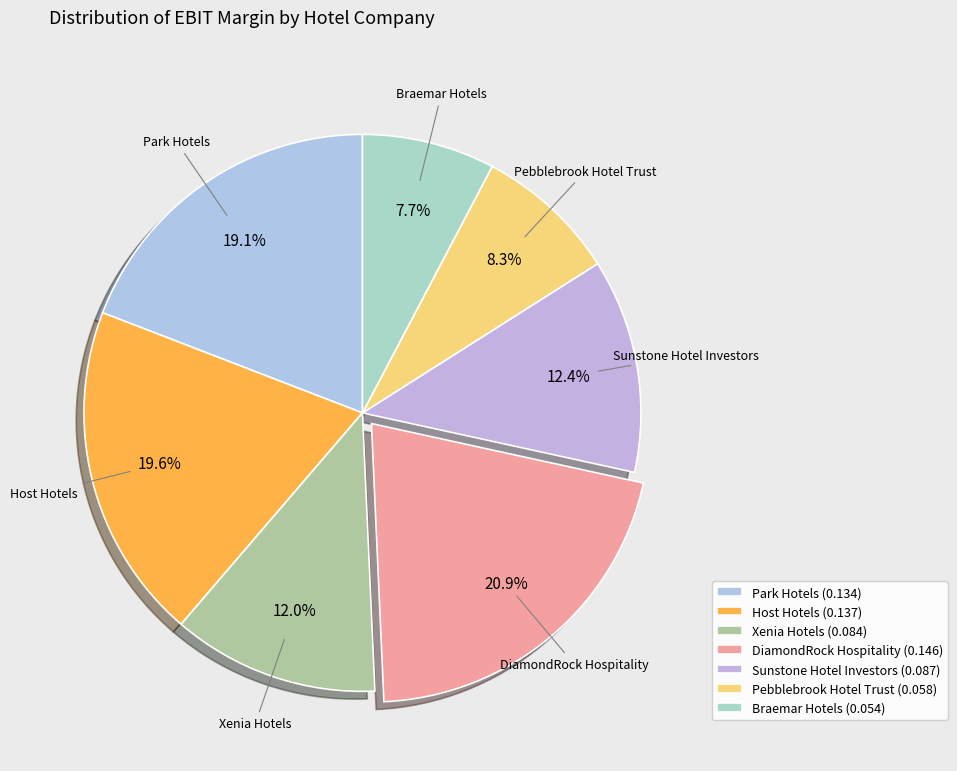

What portion of the pie excludes Host Hotels?

80.4%